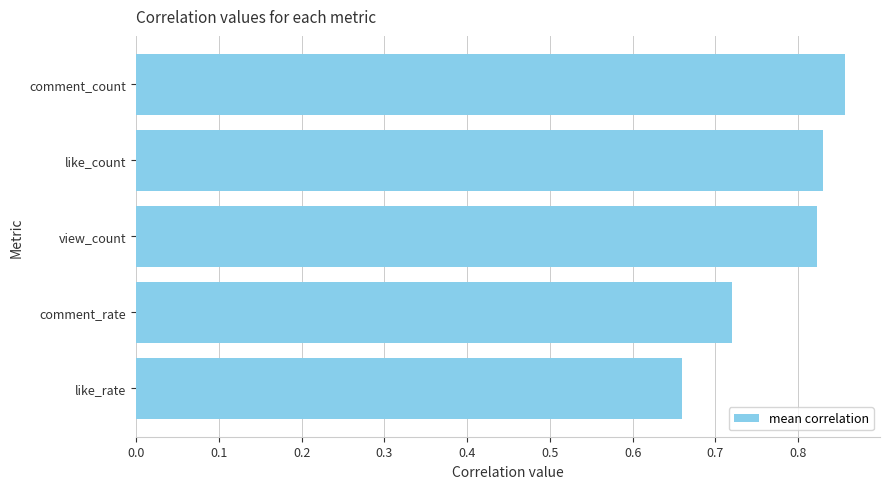

Between comment_count and like_count, which is larger?

comment_count